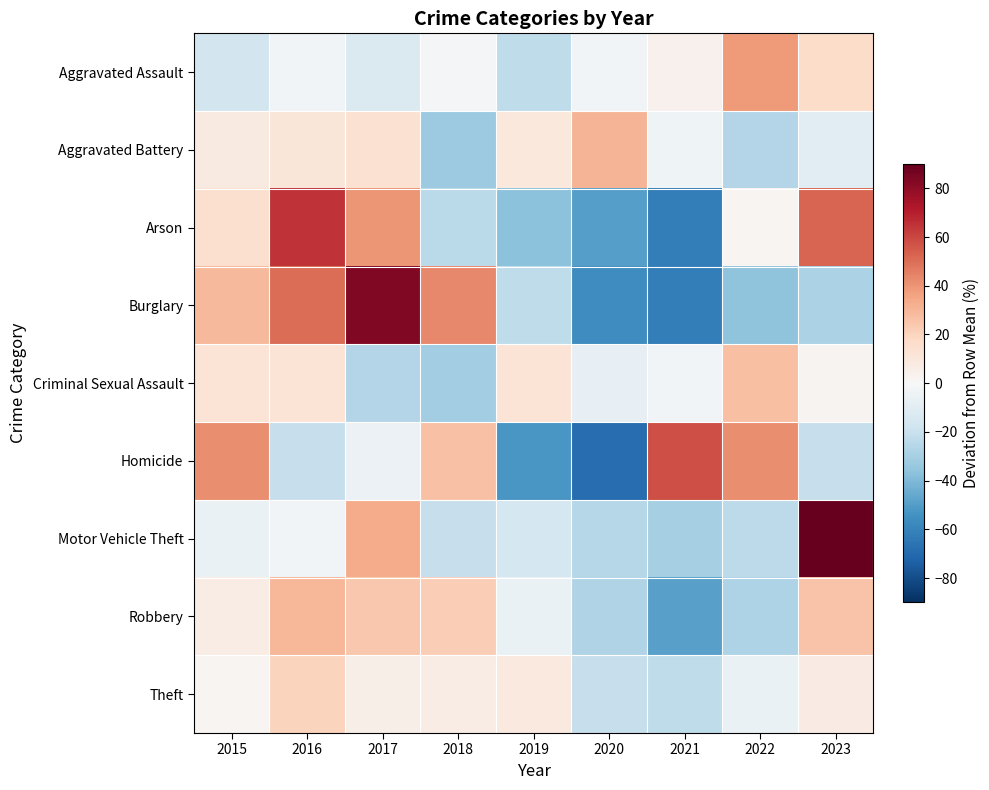

Reading left to right, transcribe all the data shown in this chart.

Aggravated Assault: 2015=-16.7	2016=-2.4	2017=-13.1	2018=-1.2	2019=-22.6	2020=-2.4	2021=3.6	2022=38.1	2023=16.7
Aggravated Battery: 2015=7.8	2016=10.7	2017=13.6	2018=-32.4	2019=9.3	2020=30.8	2021=-3.7	2022=-26.7	2023=-9.4
Arson: 2015=14.1	2016=64.8	2017=39.4	2018=-23.9	2019=-36.6	2020=-49.3	2021=-62.0	2022=1.4	2023=52.1
Burglary: 2015=28.9	2016=50.1	2017=83.5	2018=43.3	2019=-22.7	2020=-56.0	2021=-62.1	2022=-36.3	2023=-28.7
Criminal Sexual Assault: 2015=12.5	2016=12.5	2017=-26.6	2018=-31.5	2019=12.5	2020=-7.1	2021=-2.2	2022=27.2	2023=2.7
Homicide: 2015=42.1	2016=-21.1	2017=-5.3	2018=26.3	2019=-52.6	2020=-68.4	2021=57.9	2022=42.1	2023=-21.1
Motor Vehicle Theft: 2015=-6.3	2016=-2.1	2017=33.1	2018=-20.8	2019=-16.1	2020=-25.4	2021=-30.1	2022=-23.4	2023=91.1
Robbery: 2015=6.7	2016=29.8	2017=24.5	2018=22.4	2019=-5.8	2020=-26.7	2021=-48.7	2022=-27.8	2023=25.6
Theft: 2015=1.7	2016=19.9	2017=5.2	2018=6.4	2019=8.9	2020=-20.5	2021=-23.0	2022=-5.9	2023=7.4